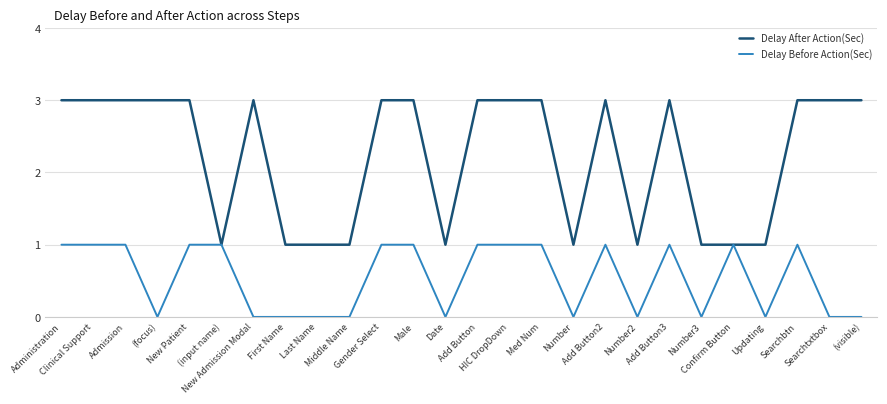

Which series has the largest total across all categories?

Delay After Action(Sec)